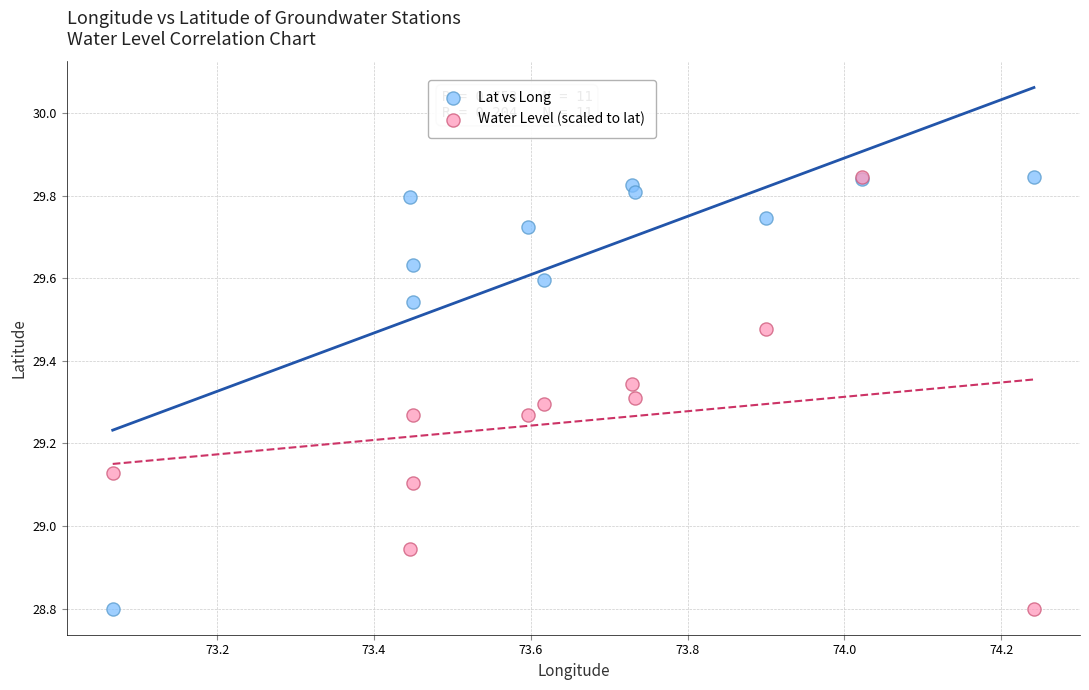

In the Lat vs Long series, what Y value is closest to 29?

28.8